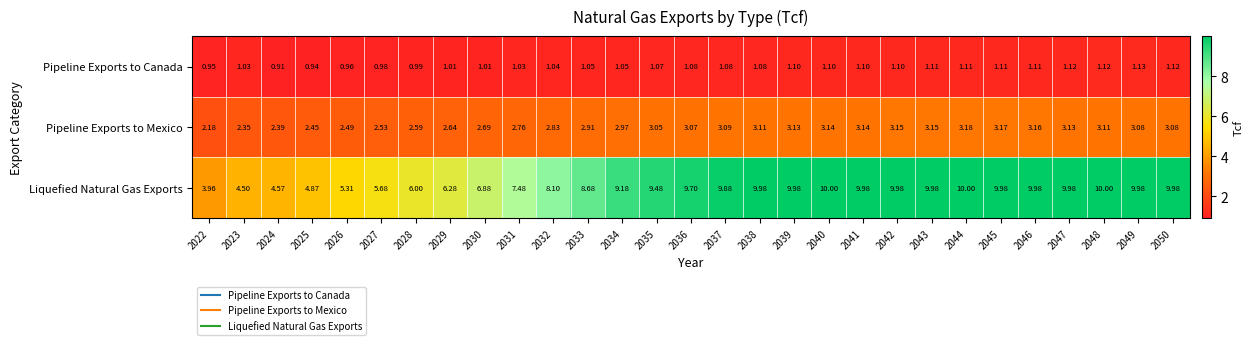

At which category is the sum across all series the highest?

2044